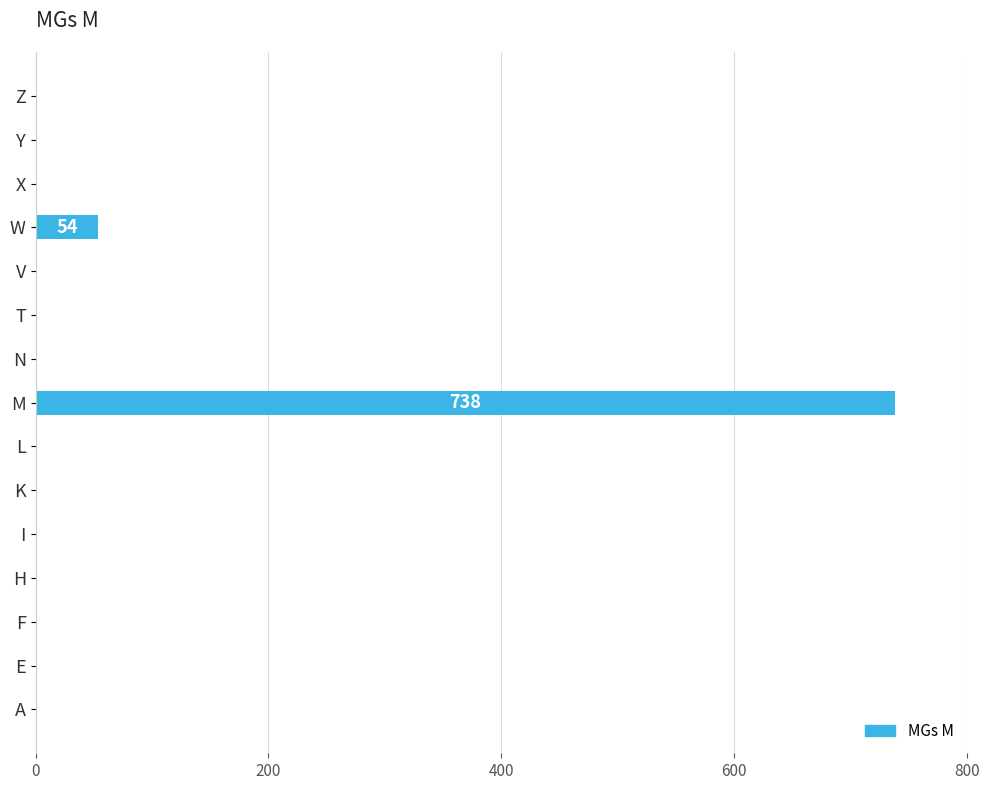

What is the change in value from L to W?

+54